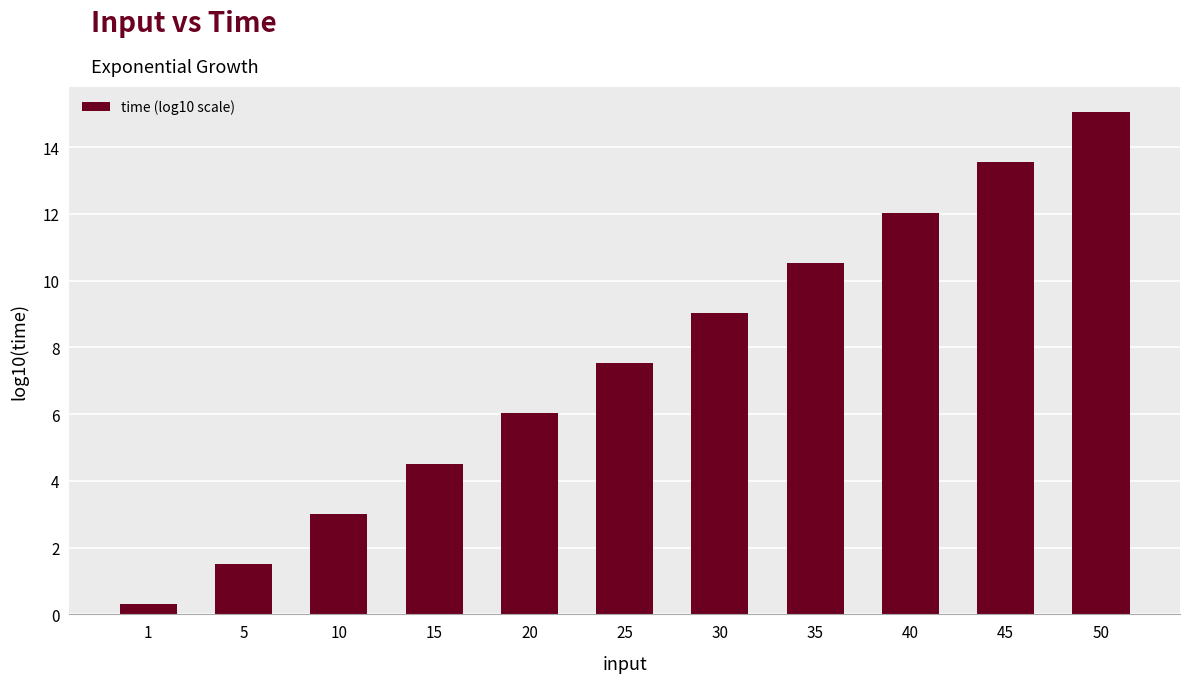

List the labels in order of value, largest first.

50, 45, 40, 35, 30, 25, 20, 15, 10, 5, 1